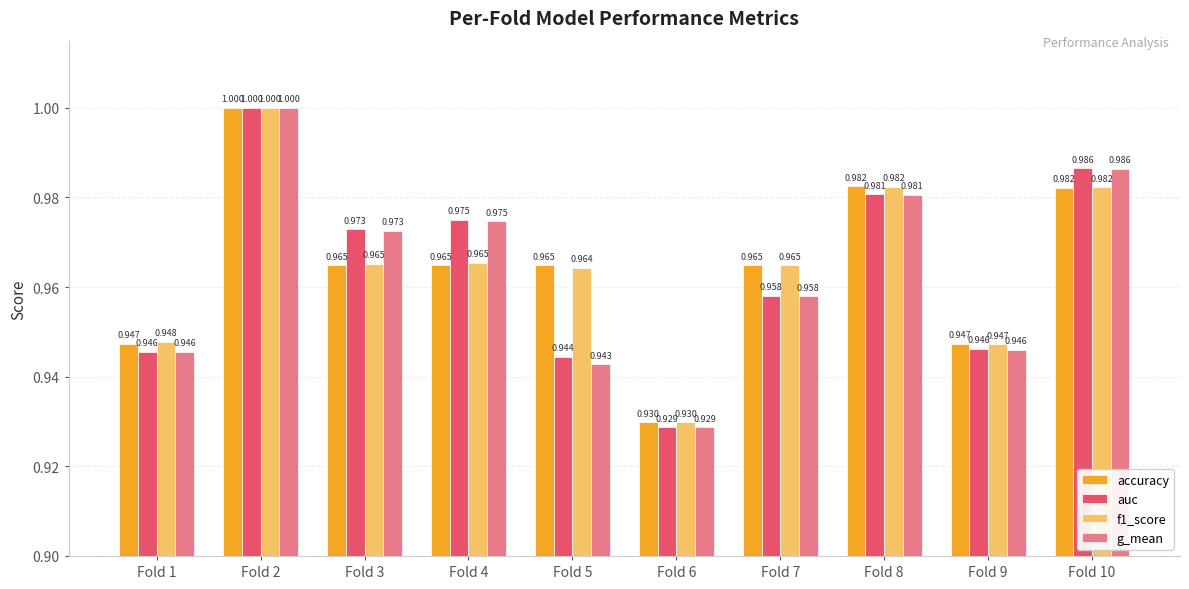

Is the value of auc at Fold 3 greater than the value of f1_score at Fold 1?

Yes